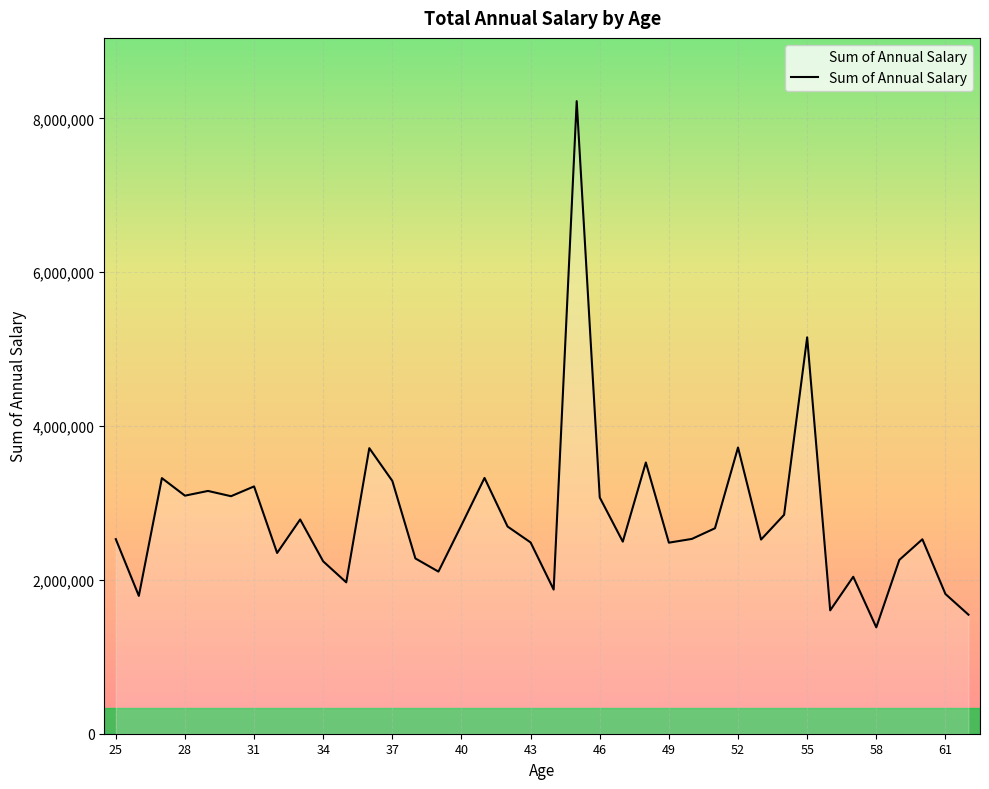

What is the difference between the maximum and minimum values?

6841635